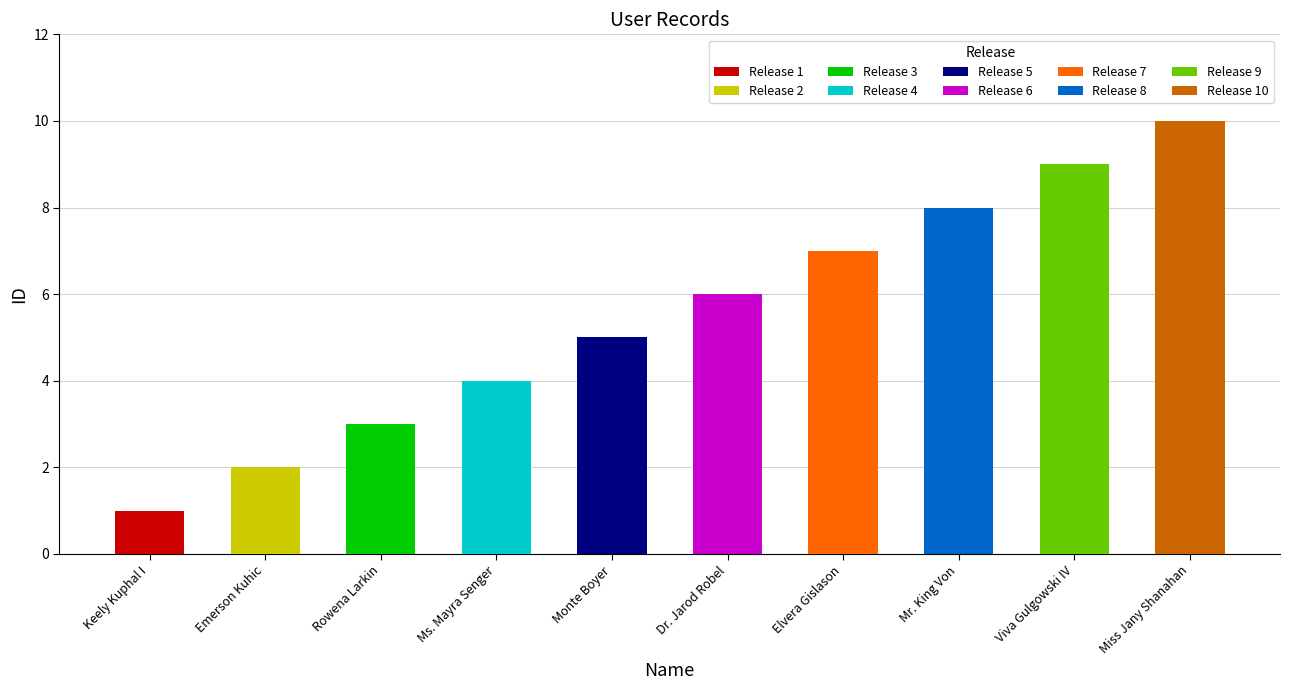

Rank the categories by value from lowest to highest.

Keely Kuphal I, Emerson Kuhic, Rowena Larkin, Ms. Mayra Senger, Monte Boyer, Dr. Jarod Robel, Elvera Gislason, Mr. King Von, Viva Gulgowski IV, Miss Jany Shanahan